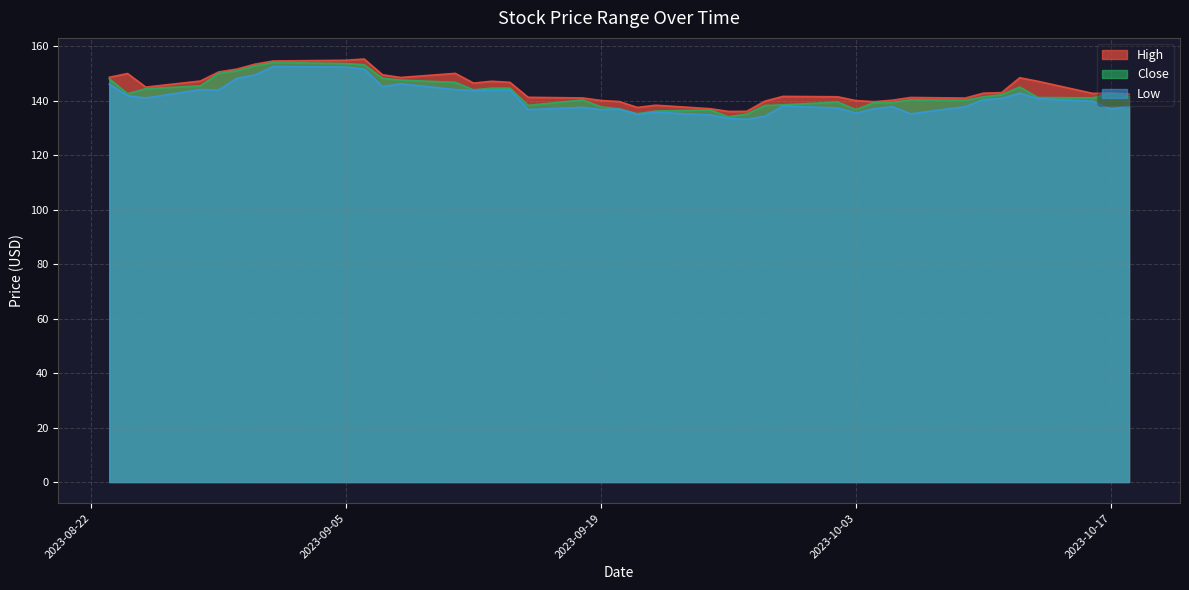

True or false: Close and Low cross at least once.

False